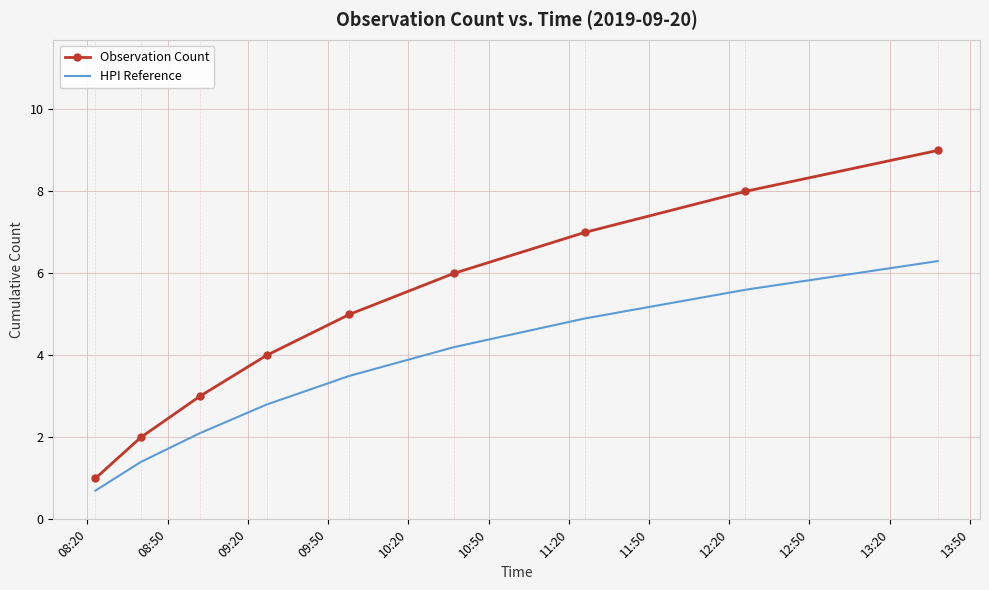

List the series in order of their peak value, lowest first.

HPI Reference, Observation Count